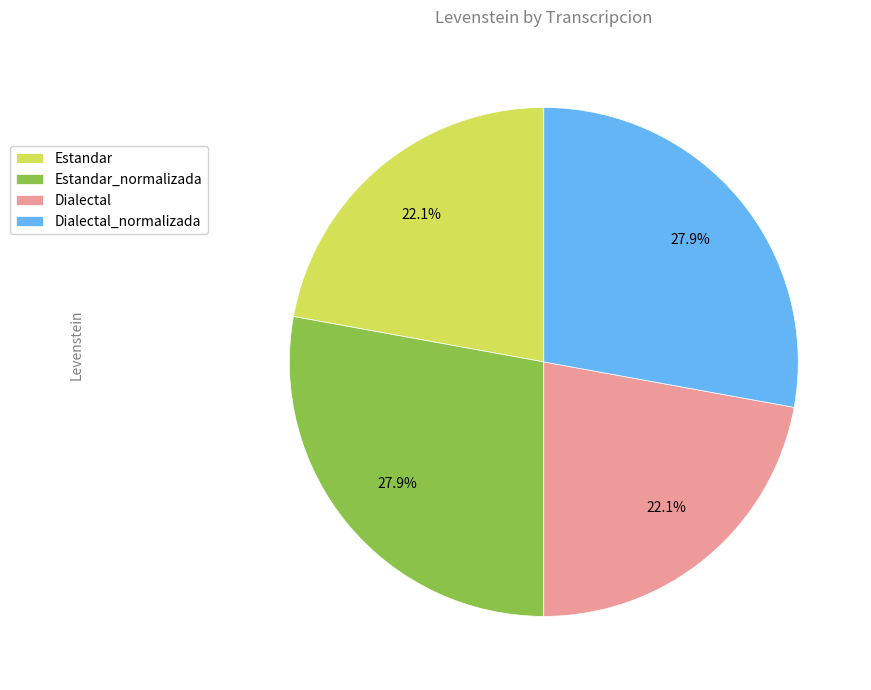

Is there a majority slice in this chart?

No